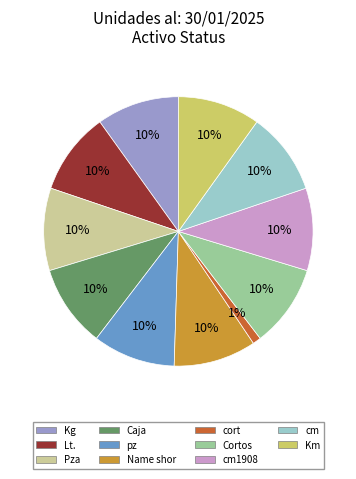

To the nearest percent, what is the average slice percentage?

9%